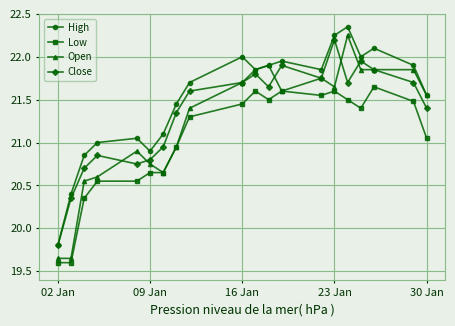

Which series has the widest spread of values?

Open